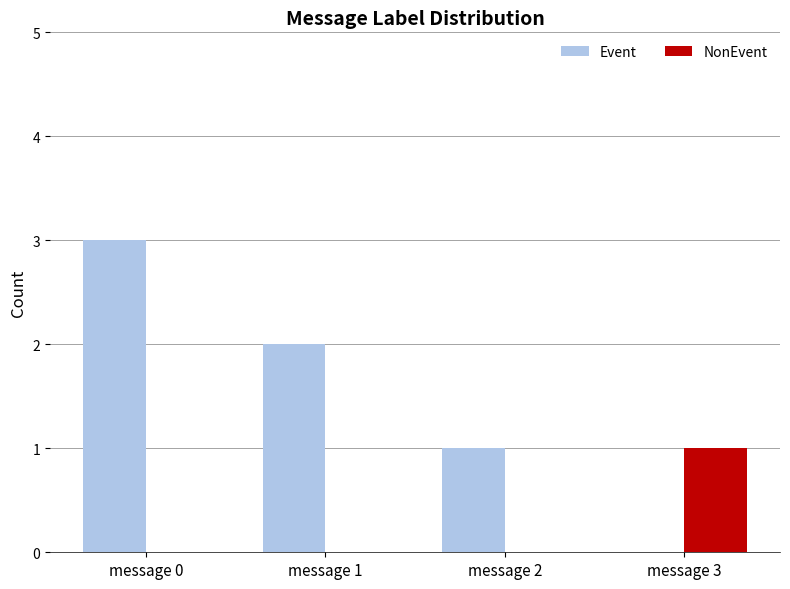

Count the number of data series in this chart.

2